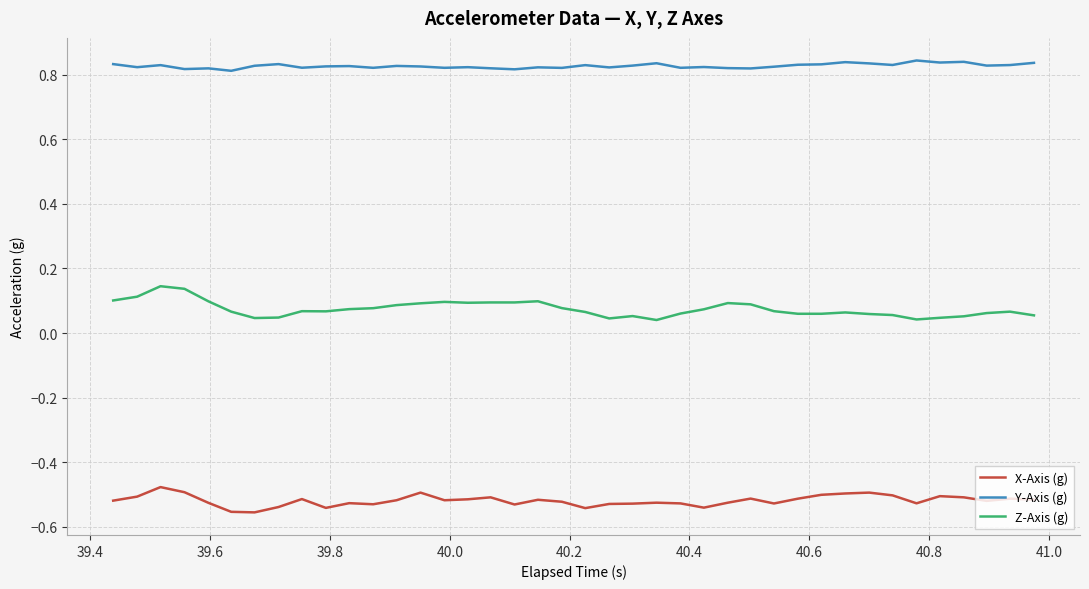

True or false: Z-Axis (g) and X-Axis (g) cross at least once.

False